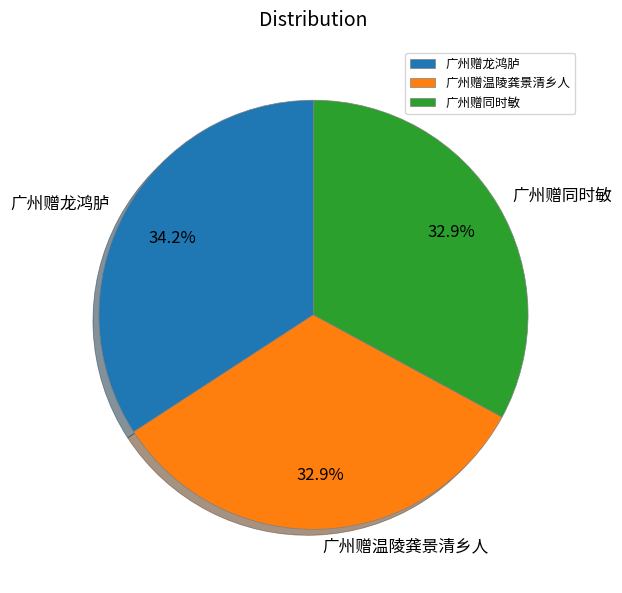

To the nearest percent, what percentage of the pie is 广州赠温陵龚景清乡人?

33%